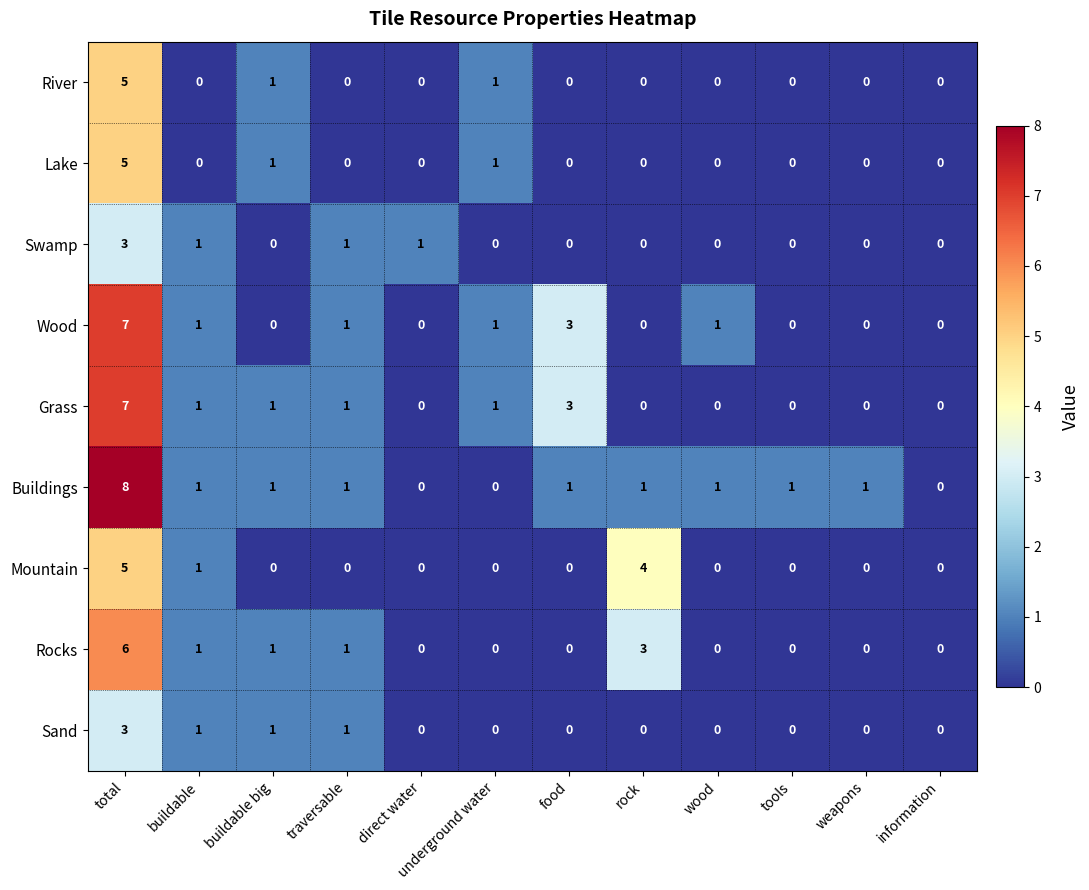

At which category is the sum across all series the highest?

total